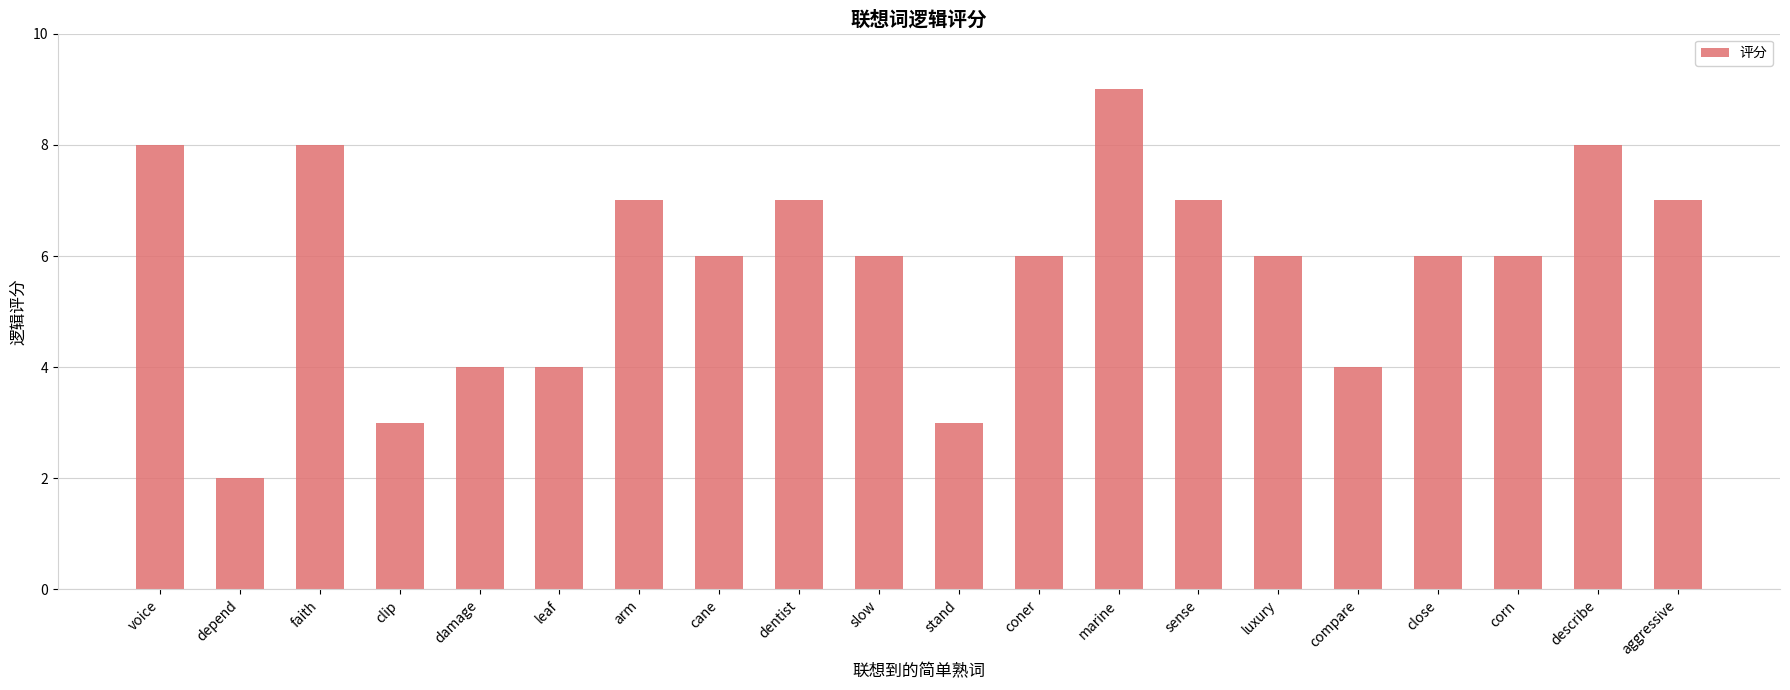

Are the bars grouped side by side (vs. stacked)?

No